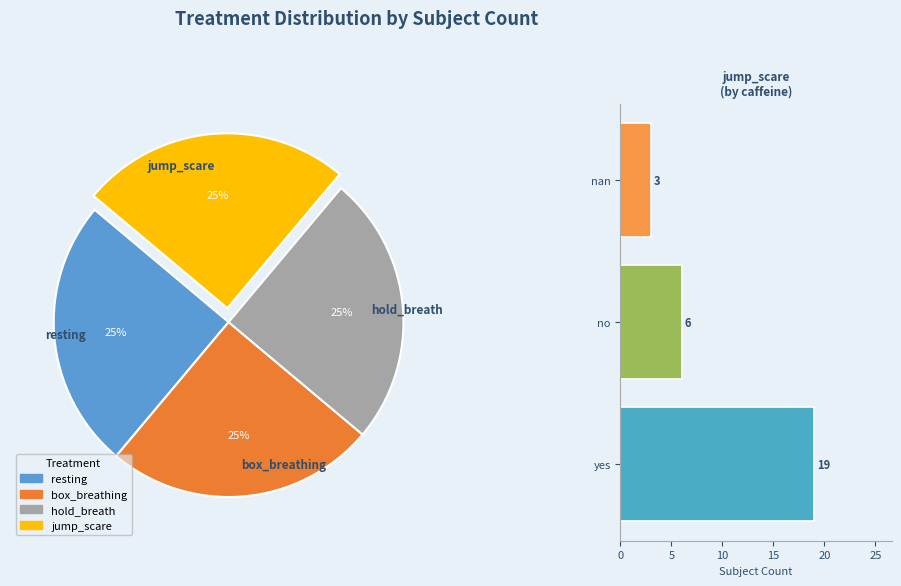

Between hold_breath and box_breathing, which is larger?

box_breathing